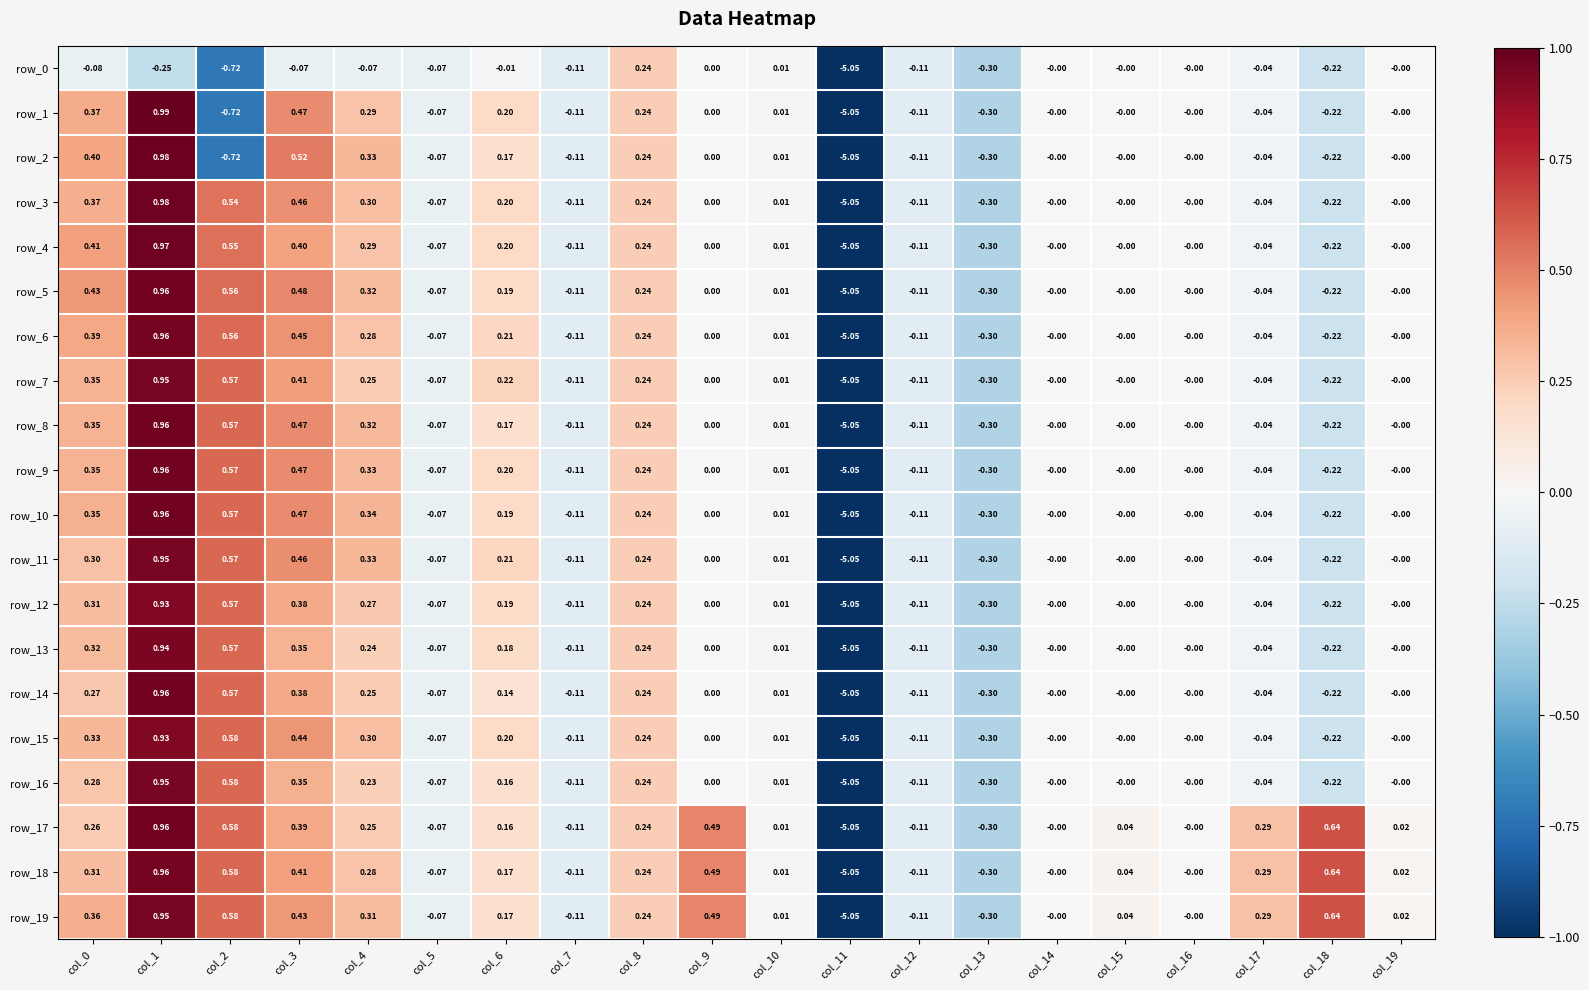

Is the value of row_7 at col_0 greater than the value of row_16 at col_14?

Yes